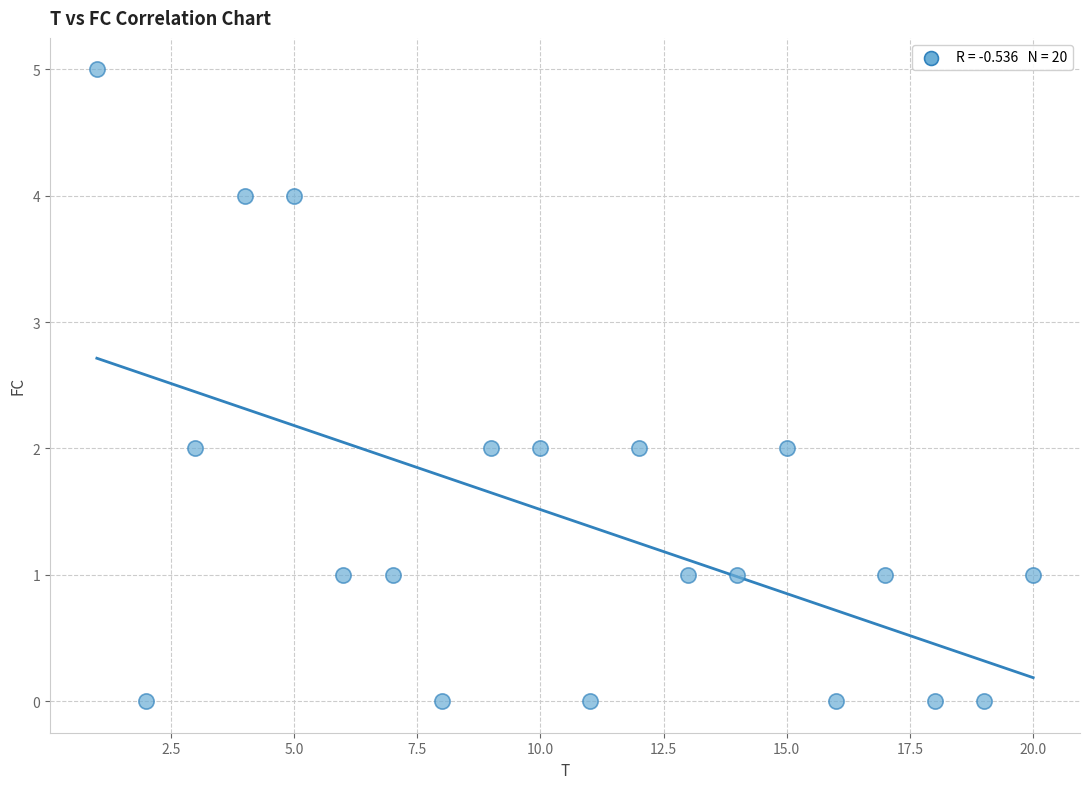

What is the range of Y values (max minus min)?

5